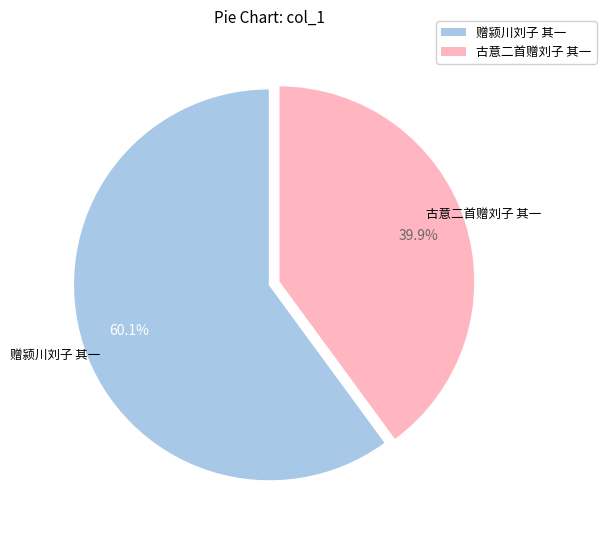

What is the smallest slice in the pie chart?

古意二首赠刘子 其一